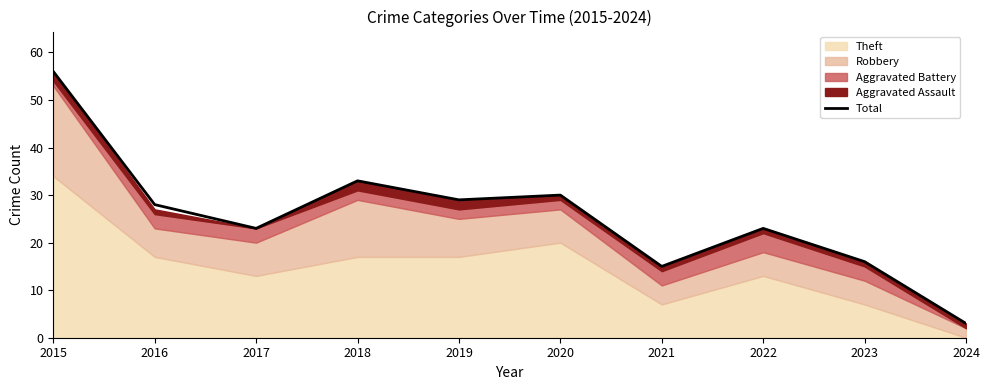

Where is the first local minimum?

2017